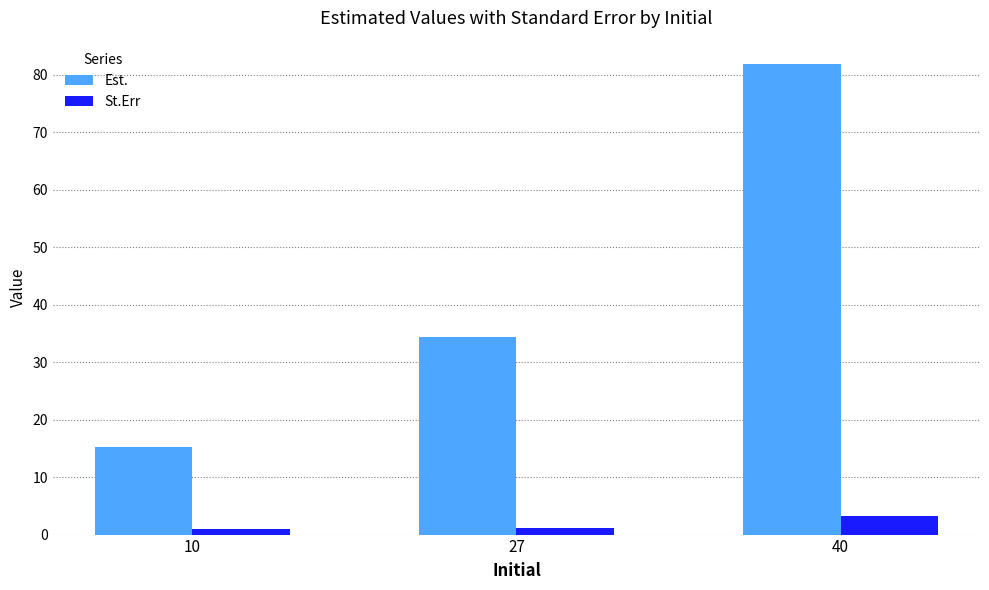

What is the value of the Est. bar at the 1st from the left?

15.2